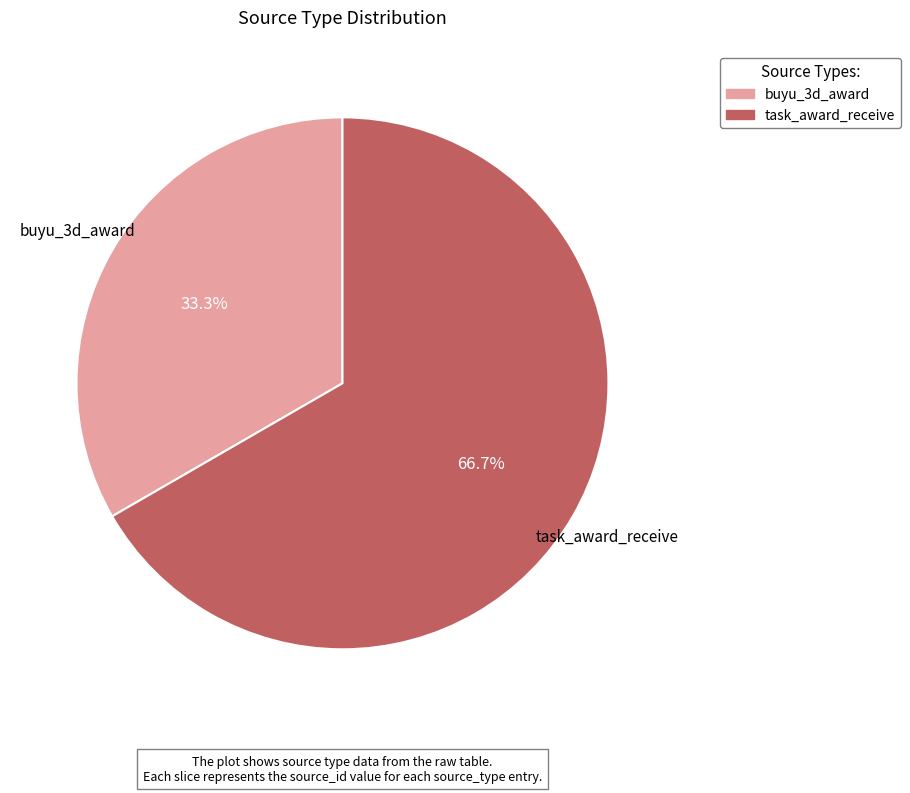

To the nearest percent, what percentage of the pie is buyu_3d_award?

33%